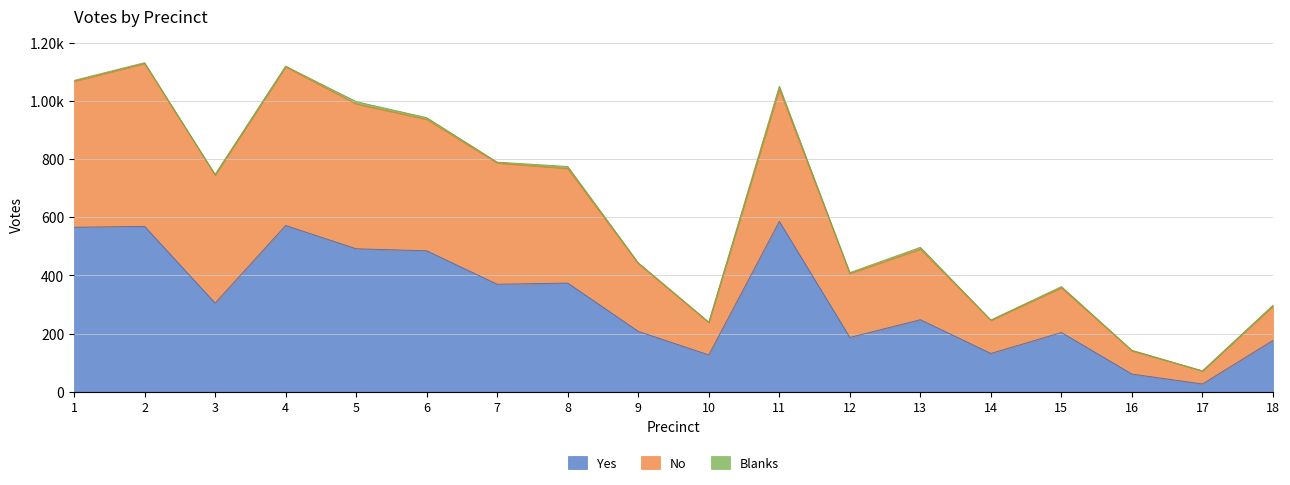

What is the sum of the Yes values at 3 and 8?

679